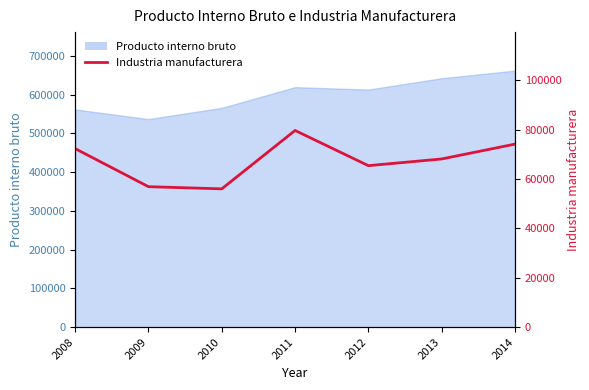

Where is the first local minimum?

2010